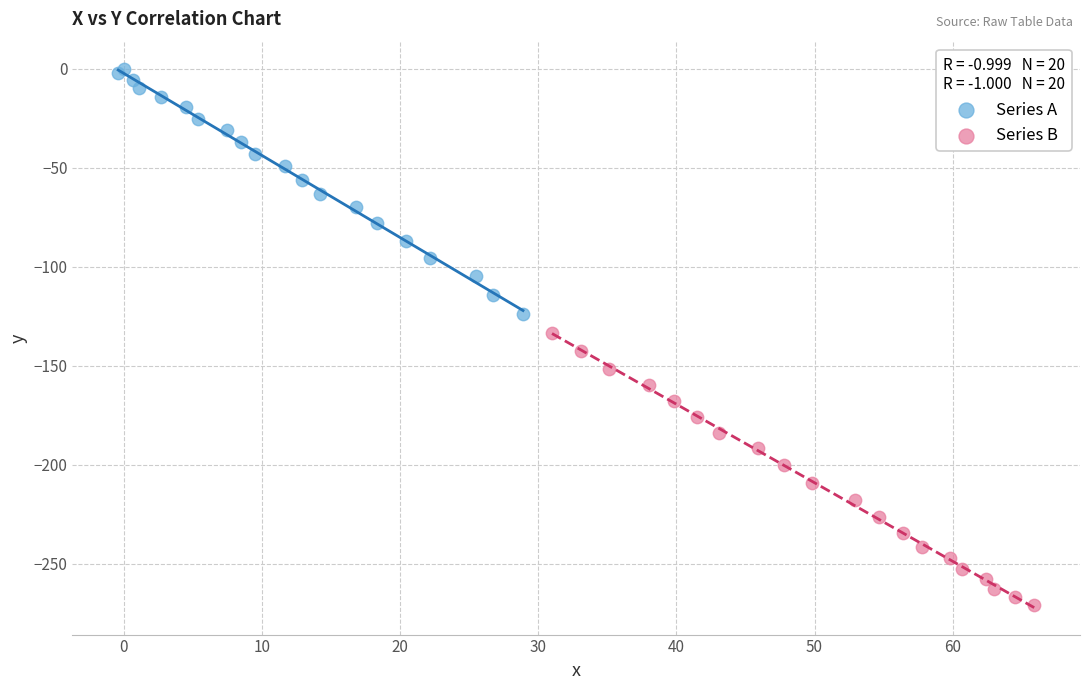

Which series reaches the maximum Y coordinate?

Series A